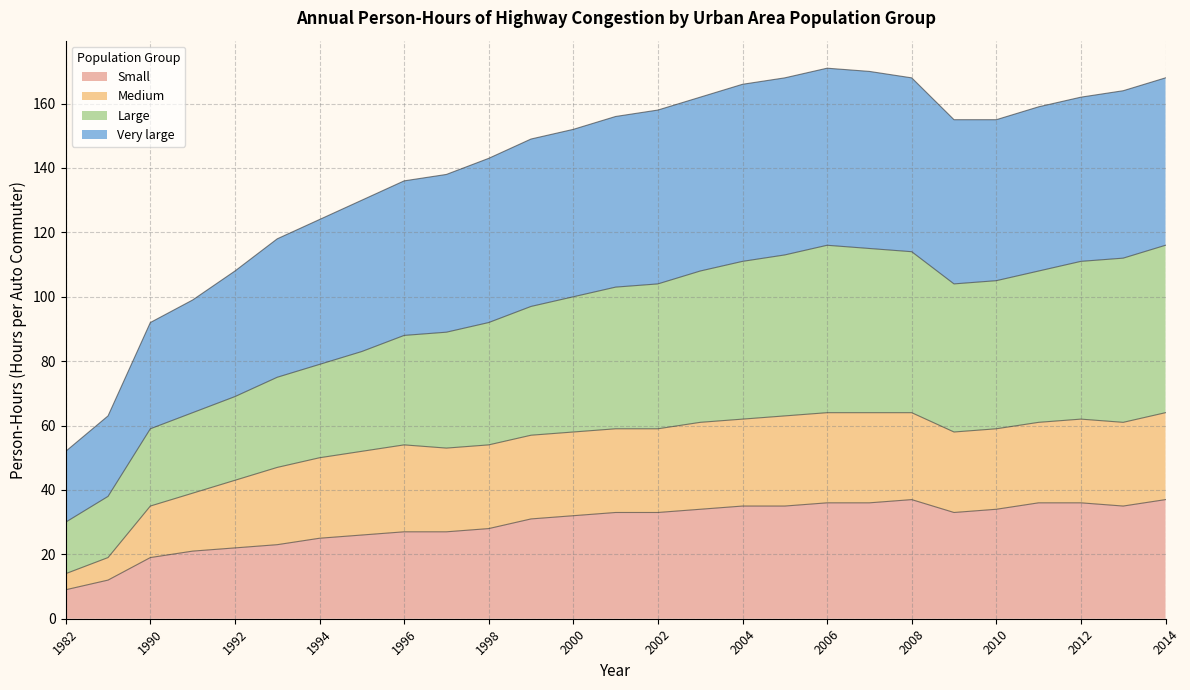

What are all the series names shown in the legend?

Small, Medium, Large, Very large